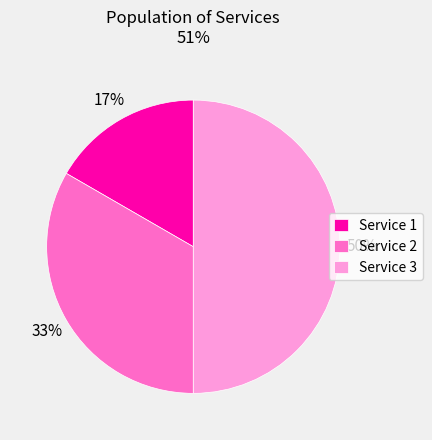

How many slices are in this pie chart?

3